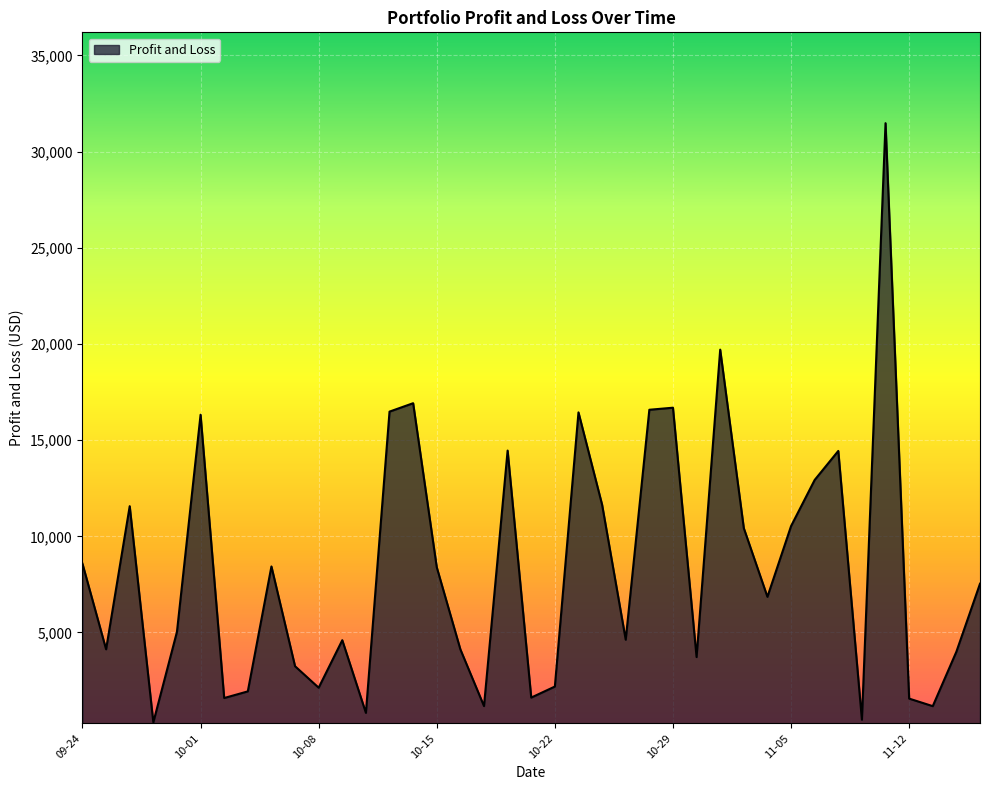

What is the greatest value displayed?

31475.3